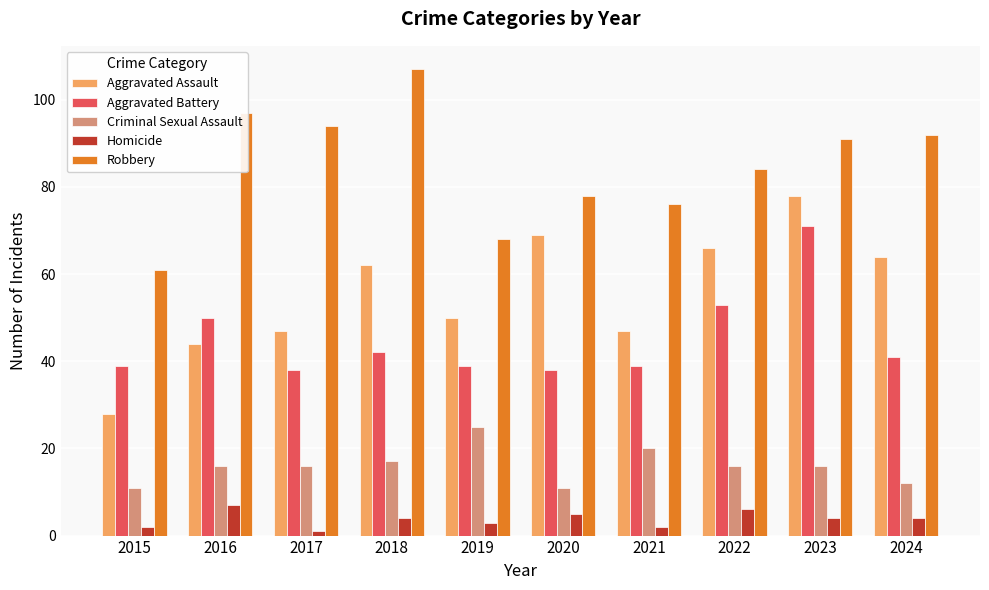

List the series in order of their peak value, lowest first.

Homicide, Criminal Sexual Assault, Aggravated Battery, Aggravated Assault, Robbery